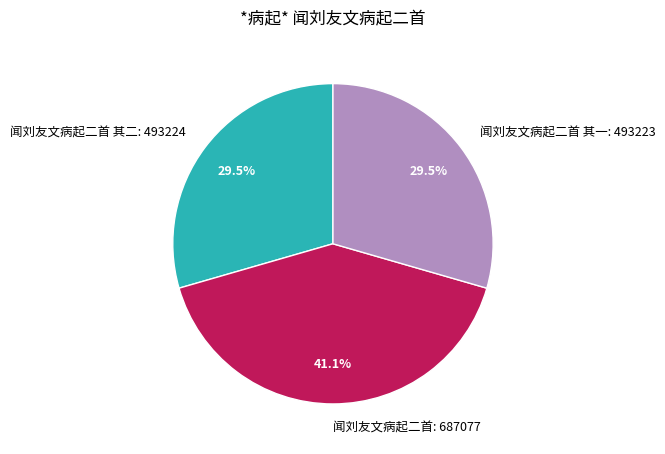

Which category has the biggest portion of the pie?

闻刘友文病起二首: 687077